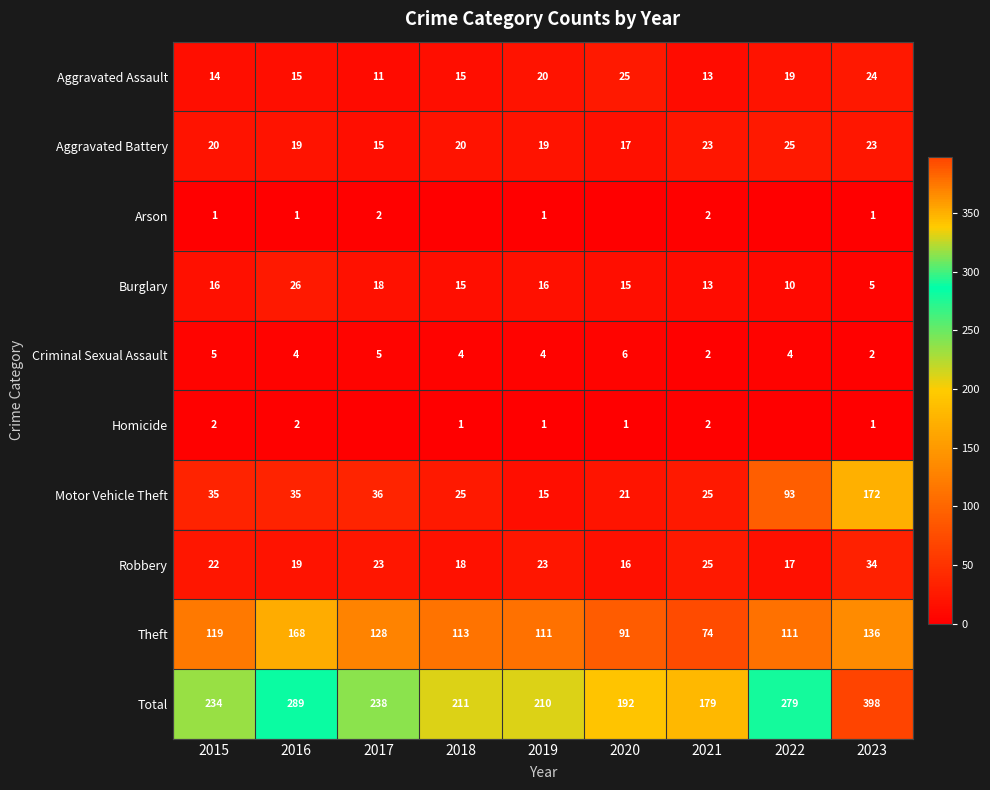

What is the difference between the Total values at 2015 and 2023?

164